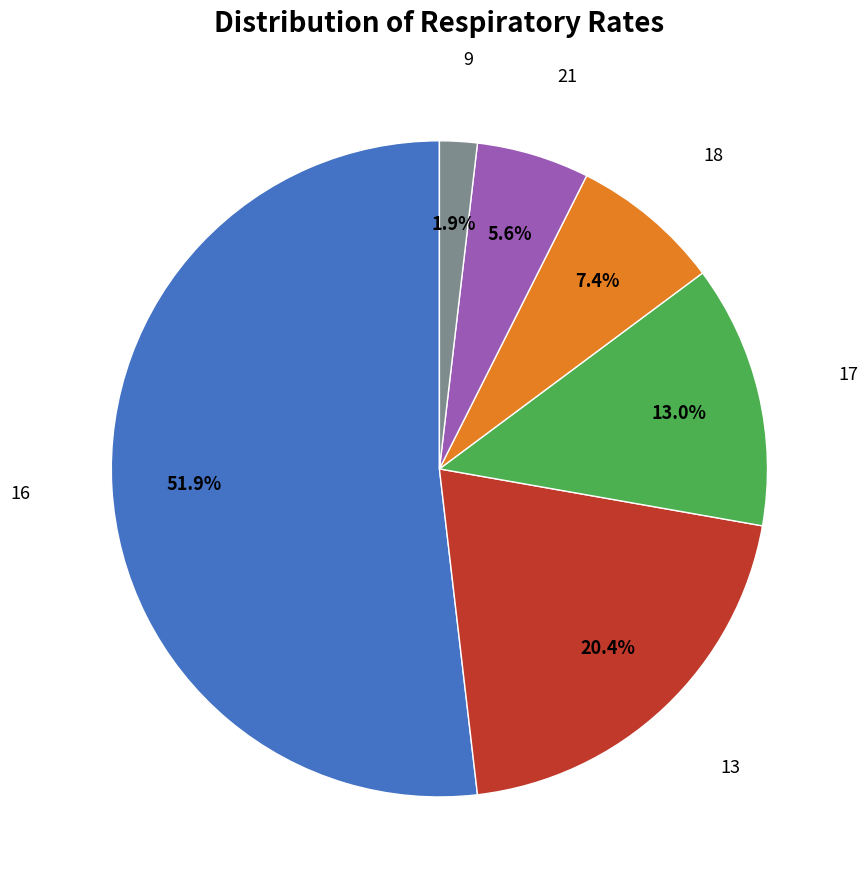

Does any single category account for the majority?

Yes